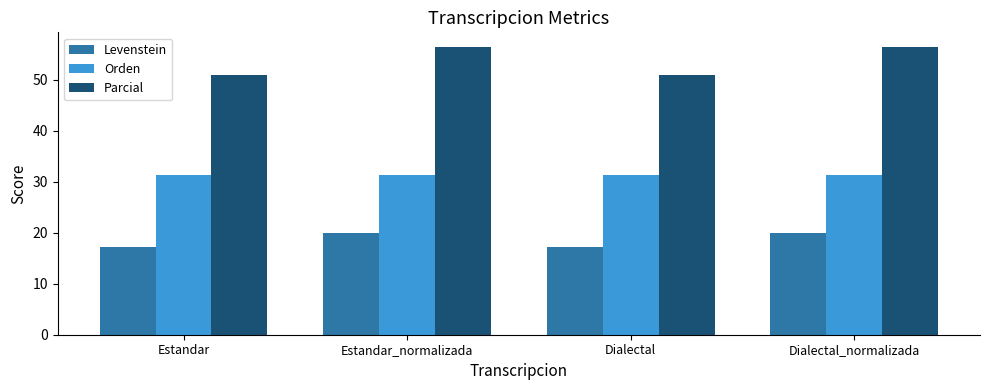

What is the sum of the Orden values at Dialectal and Estandar_normalizada?

62.6